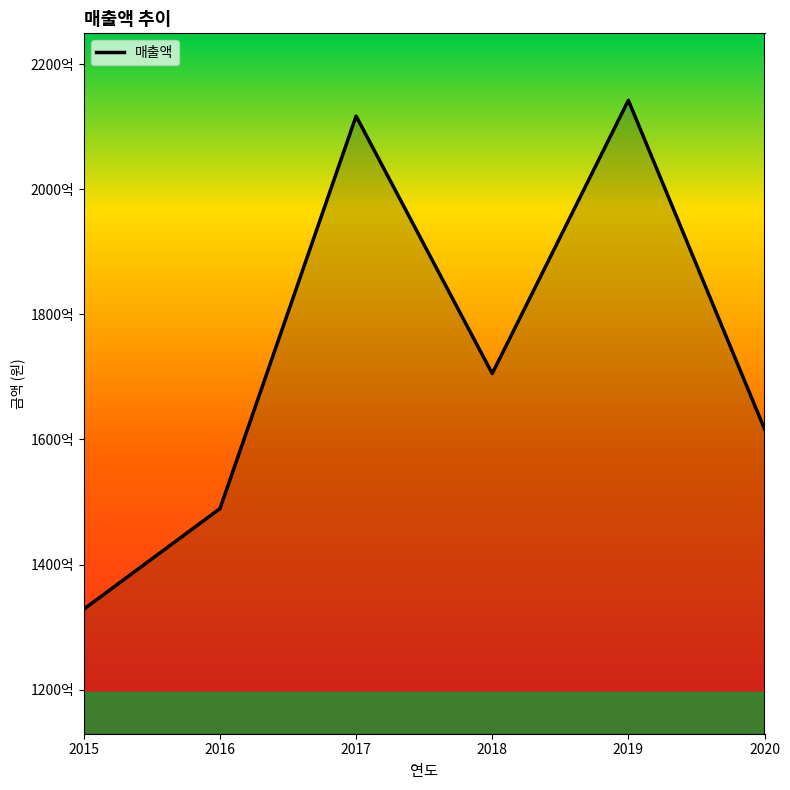

Where does the data first go above 170541409656?

2017